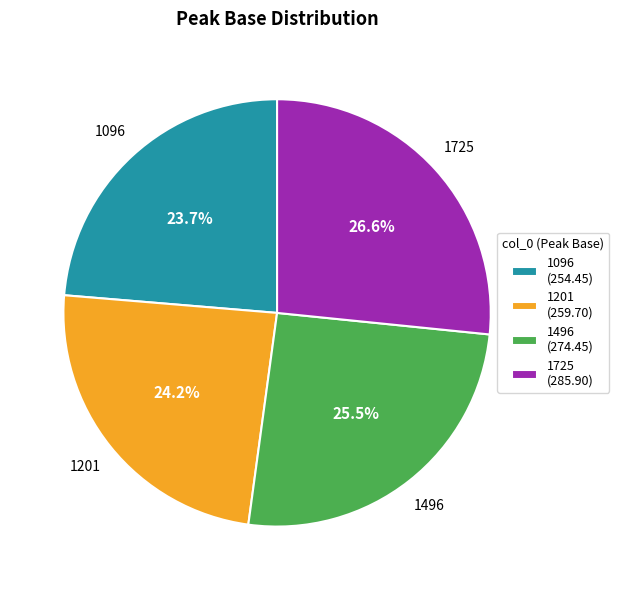

Which slice is the largest?

1725